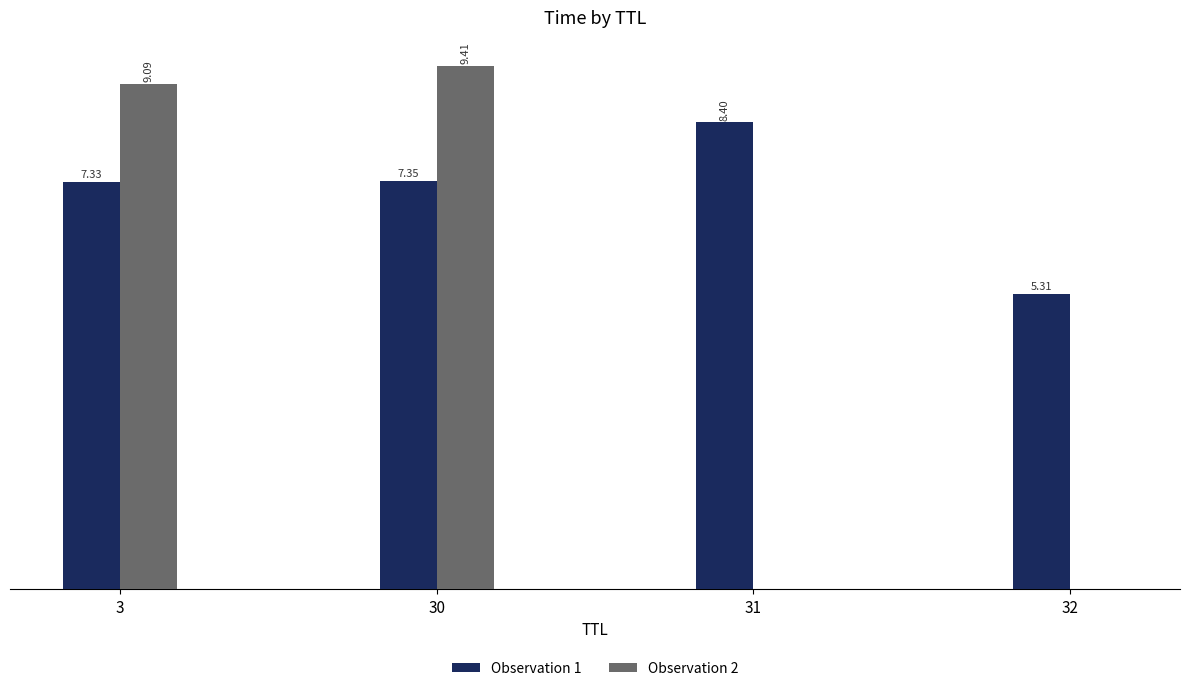

Does the chart contain stacked bars?

No